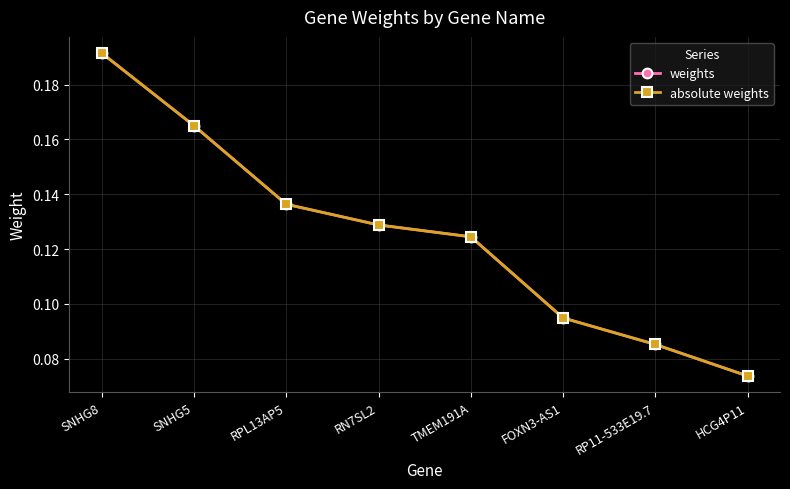

What is the lowest value of the absolute weights series?

0.1